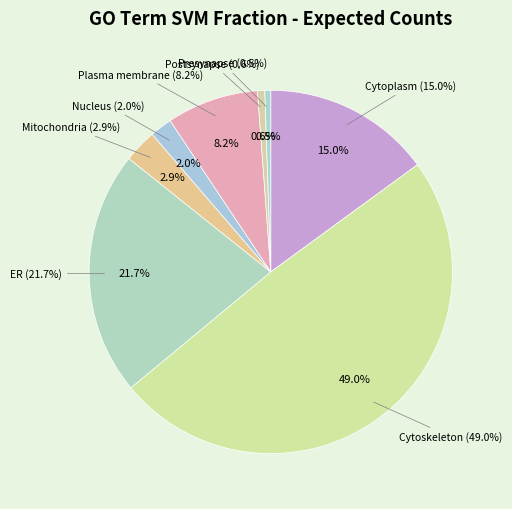

Between ER and Nucleus, which is larger?

ER